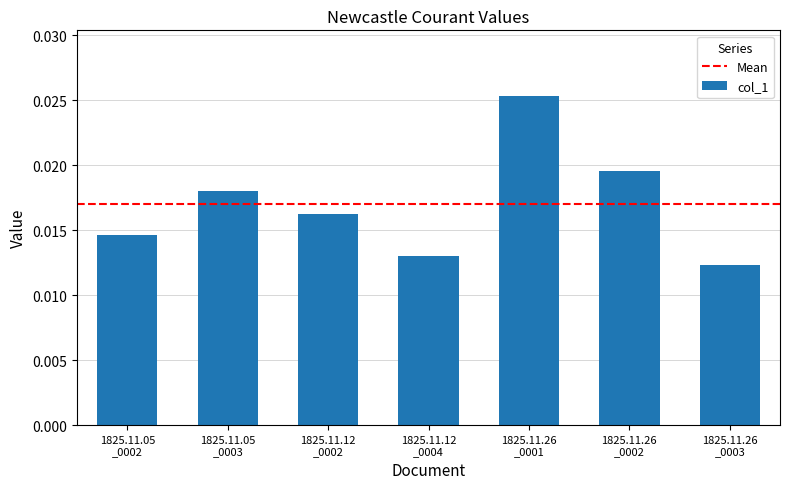

How many values are between 0 and 1?

7